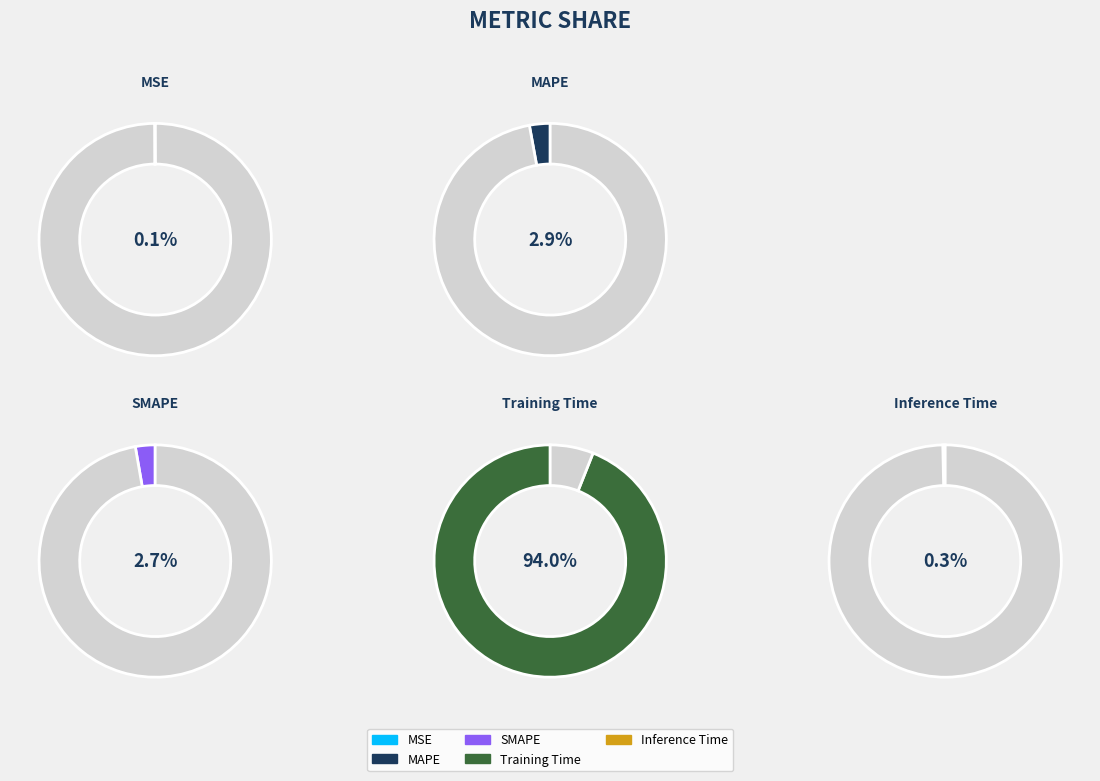

Count the number of slices in the pie.

5